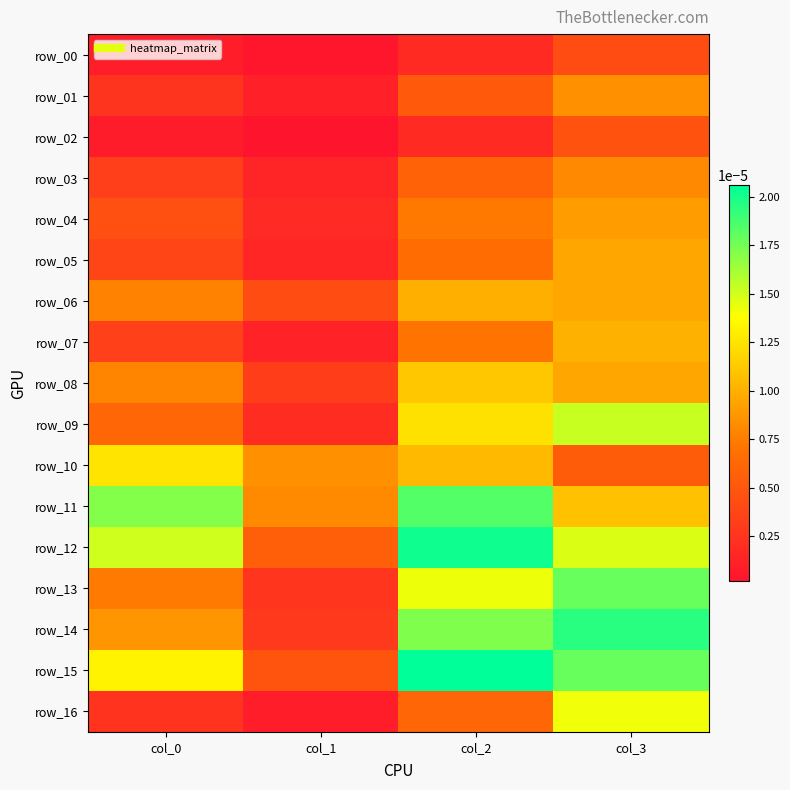

At which label does row_13 reach its minimum?

col_1